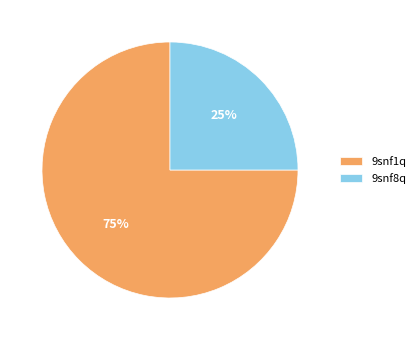

How many slices are in this pie chart?

2